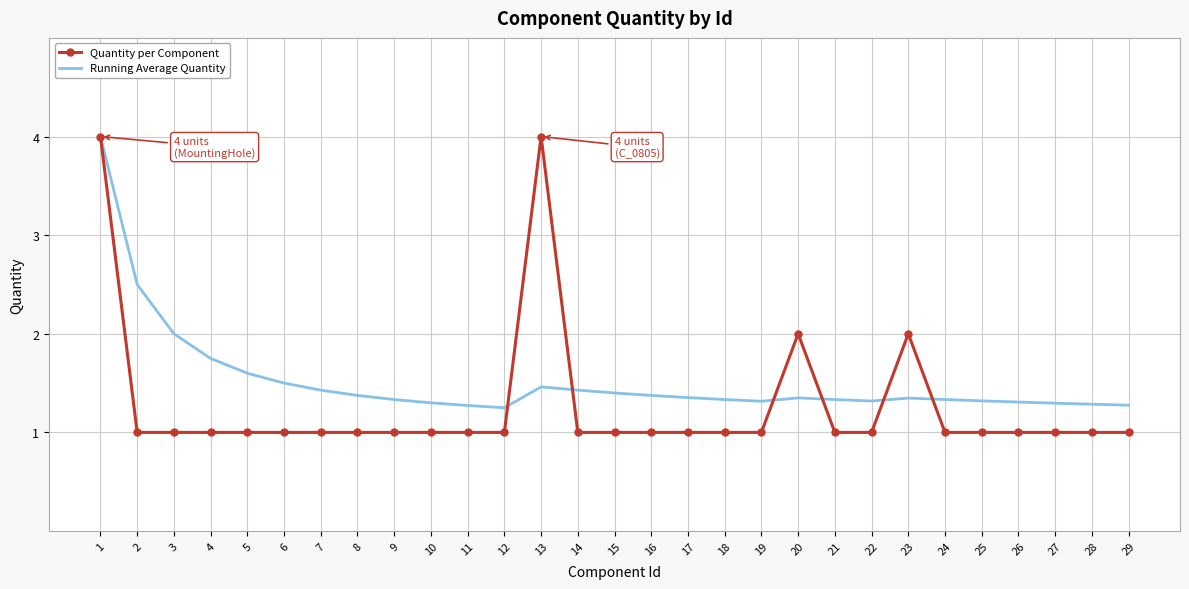

What is the minimum value shown in the chart?

1.0